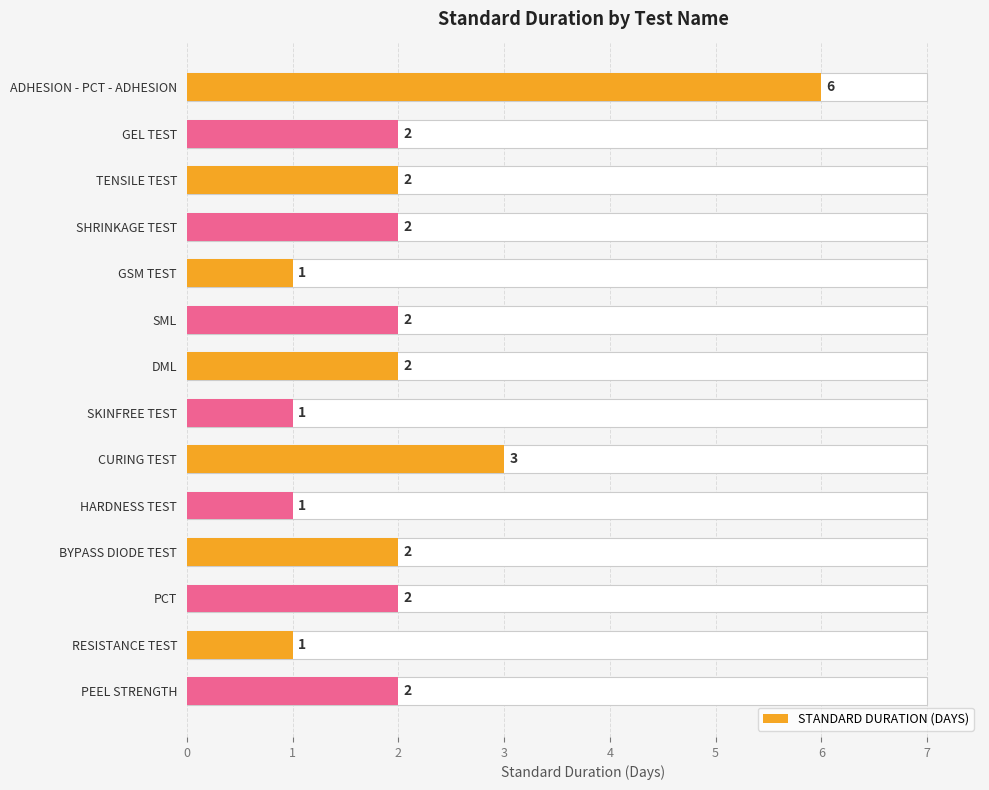

Are the bars horizontal?

Yes